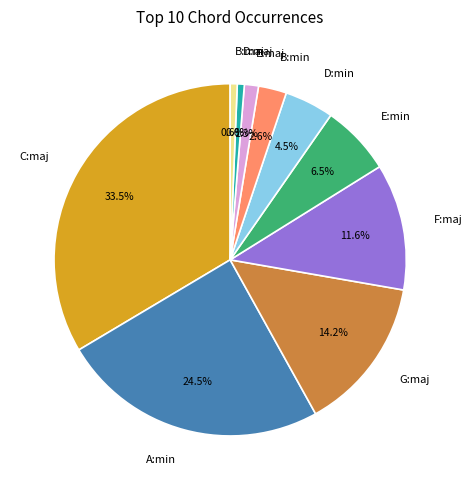

What percentage is NOT represented by G:maj?

85.8%